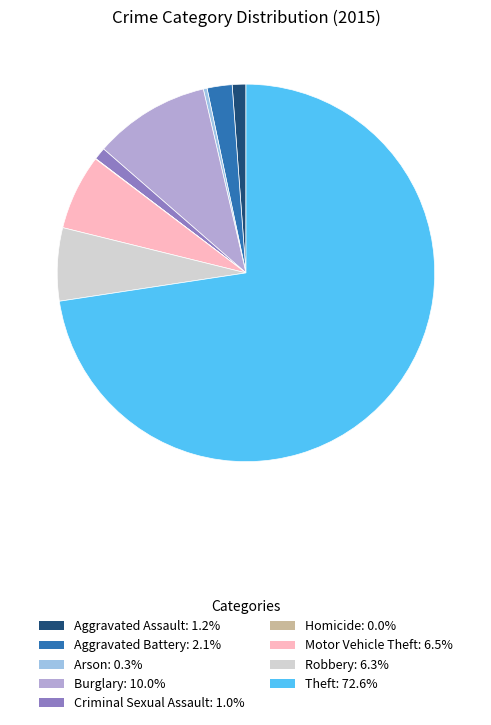

To the nearest percent, what is the difference between the largest and smallest slice percentages?

73%